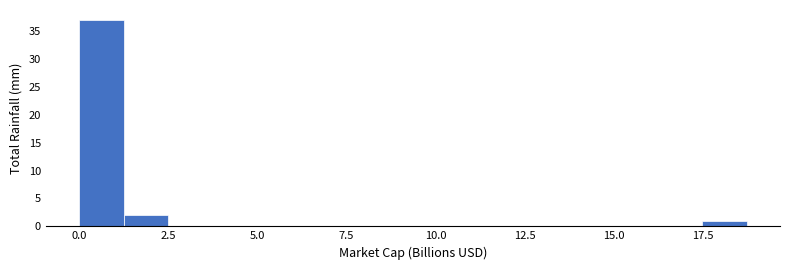

Around what value on the x-axis is the tallest bar? Give the approximate position of its centre, as read against the axis.

0.5